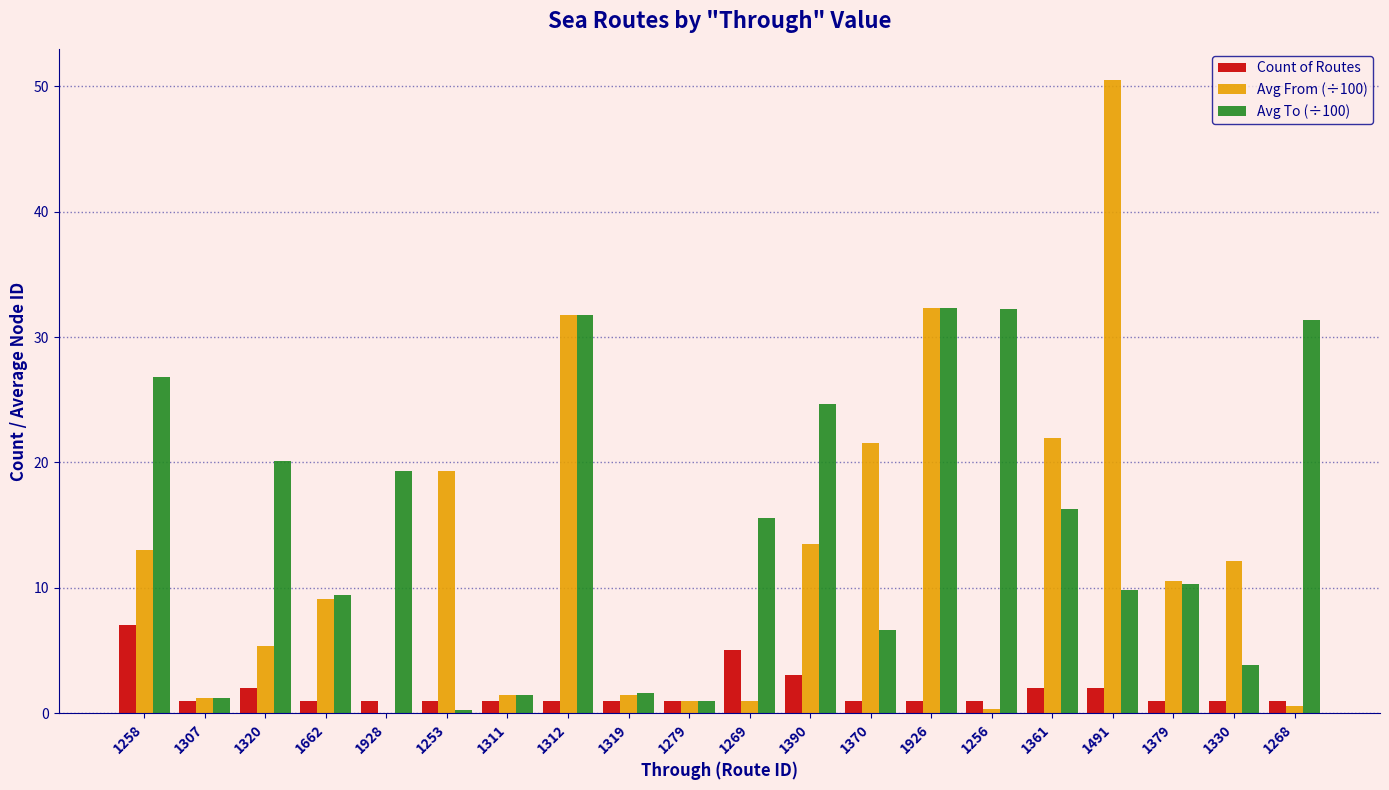

Which series has the largest total across all categories?

Avg To (÷100)